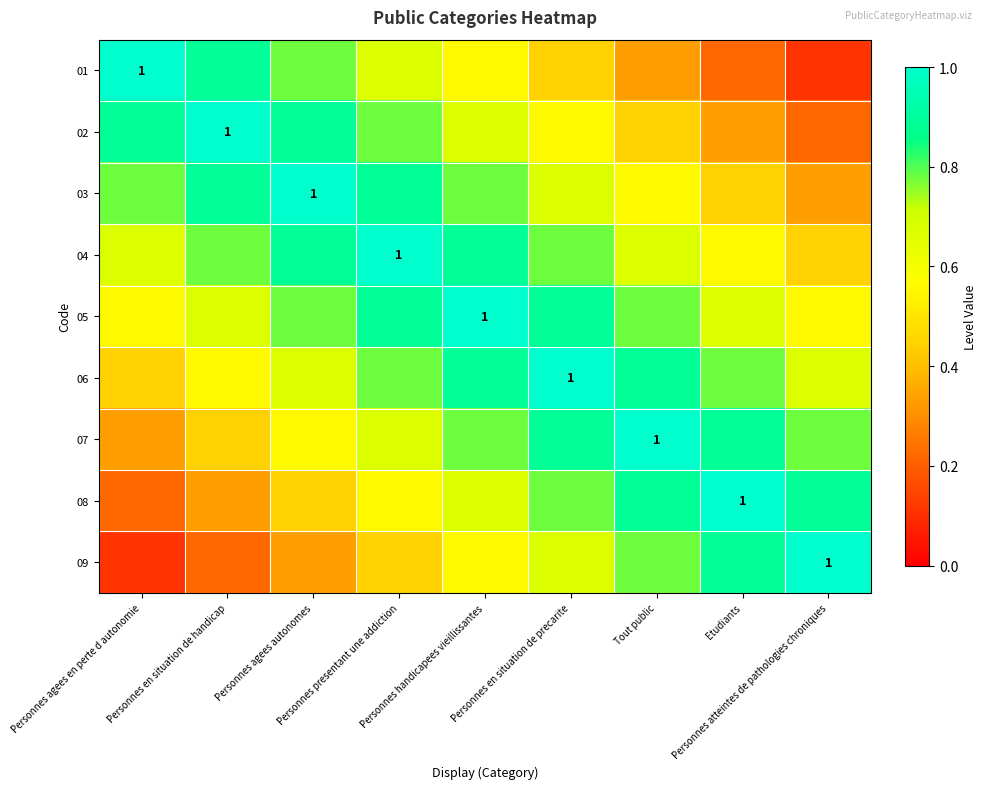

The 01 series shows 0.7 at Personnes presentant une addiction. True or false?

True